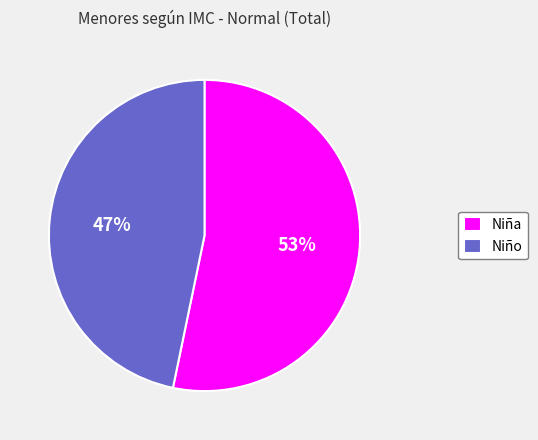

To the nearest percent, what portion does Niño represent?

47%